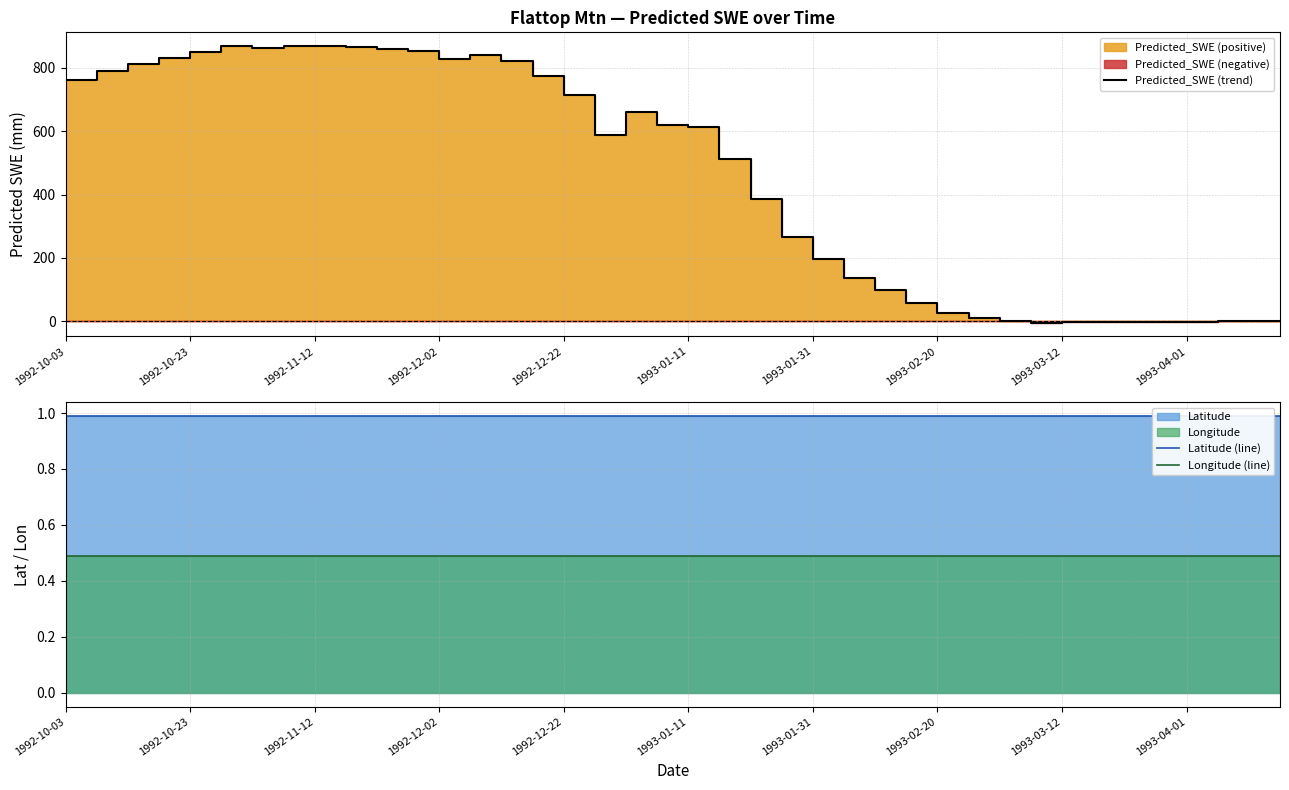

True or false: Latitude (line) and Longitude (line) cross at least once.

False